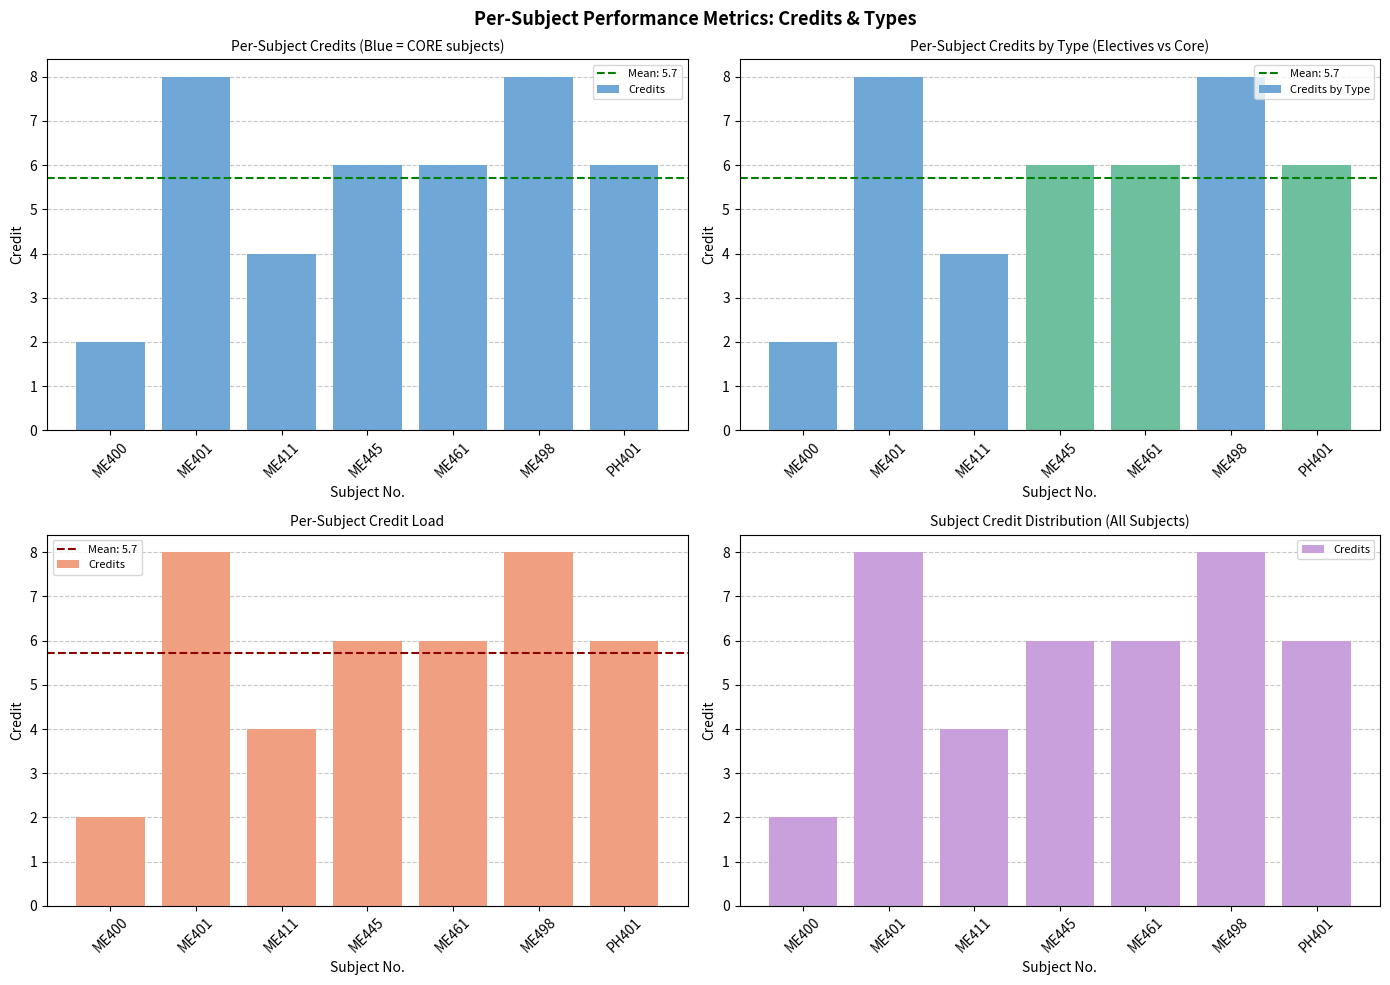

At ME400, list the series in order from smallest to largest.

Credits, Credits by Type